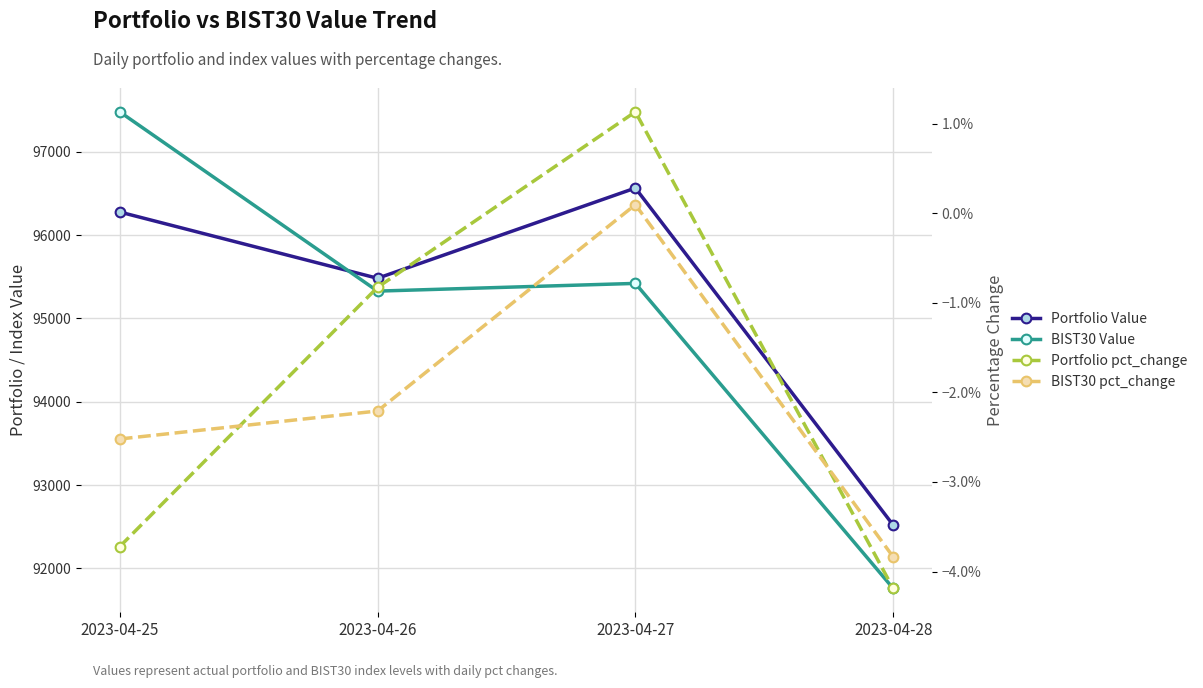

Where does the Portfolio Value series first go above 96277?

2023-04-25